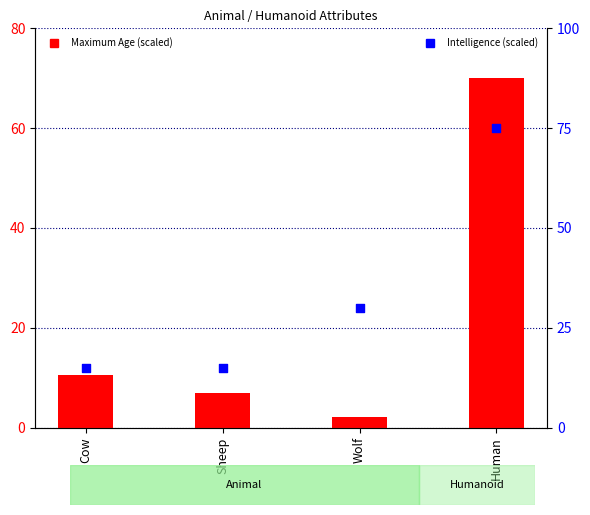

Which series has the largest total across all categories?

Intelligence (scaled)